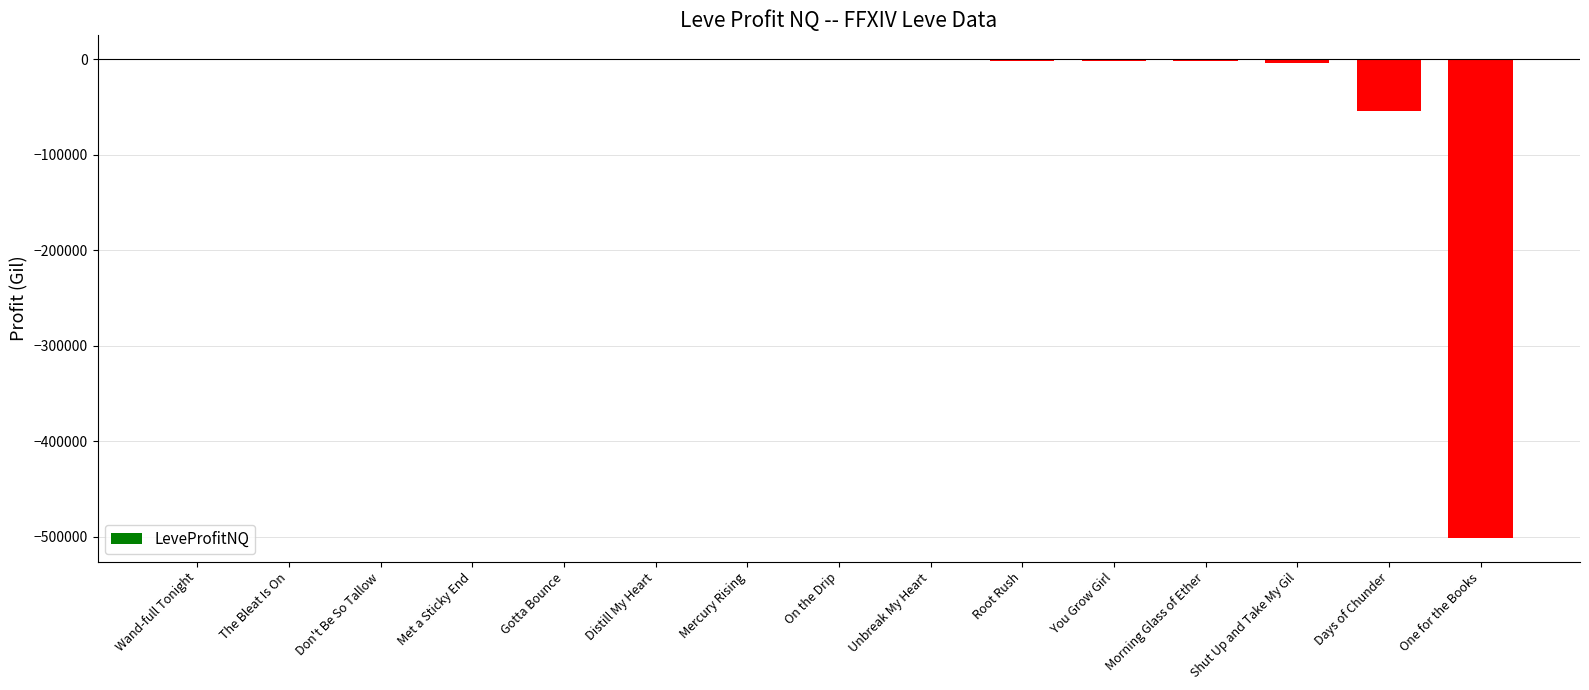

What is the sum of all values?

-566153.6